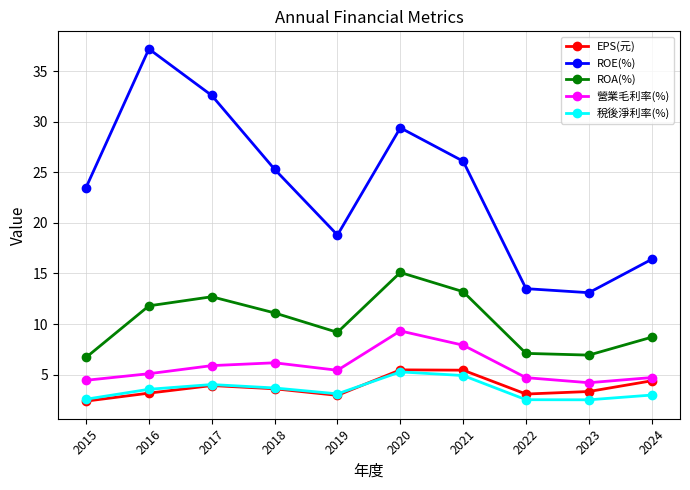

True or false: ROA(%) has a value of 10.8 at 2022.

False